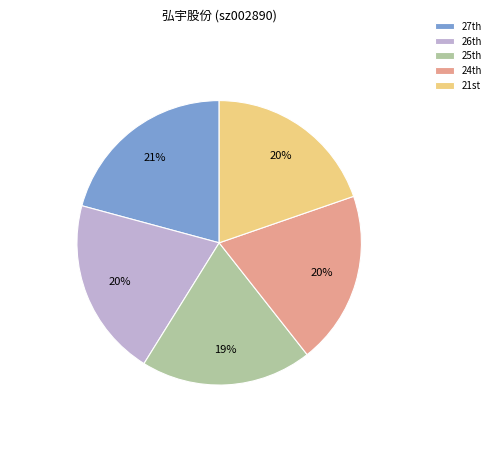

To the nearest percent, what is the average slice percentage?

20%